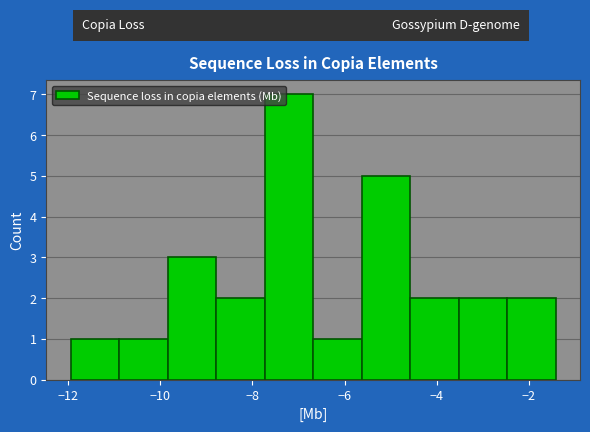

Reading left to right, list every bar in this chart as the range it spans on the x-axis followed by its height. Neither the bar edges nor the heights are printed on the chart, so give them approximately, as read against the axes.

-12.0 to -10.8: 1
-10.8 to -9.8: 1
-9.8 to -8.8: 3
-8.8 to -7.8: 2
-7.8 to -6.6: 7
-6.6 to -5.6: 1
-5.6 to -4.6: 5
-4.6 to -3.6: 2
-3.6 to -2.4: 2
-2.4 to -1.4: 2